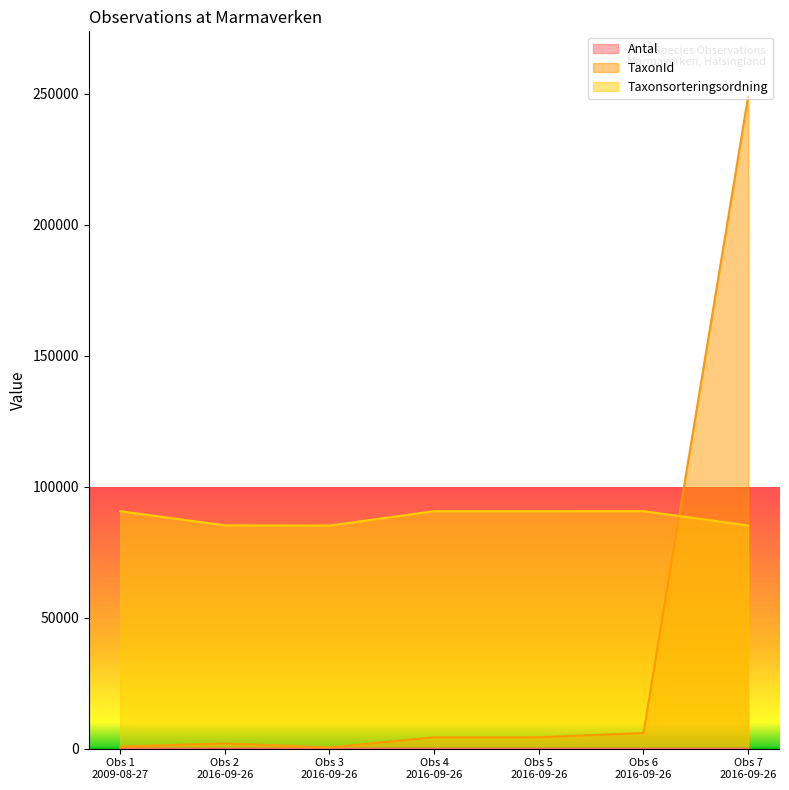

Which series has the largest total across all categories?

Taxonsorteringsordning